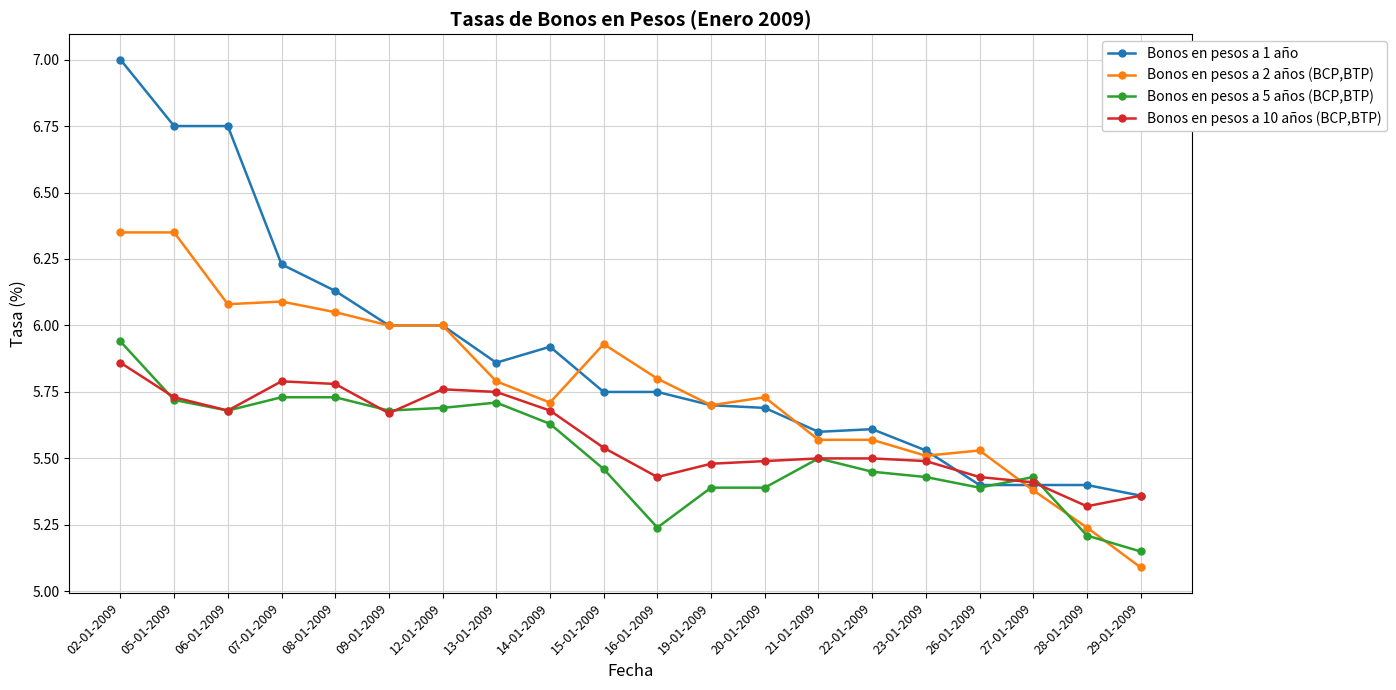

True or false: Bonos en pesos a 10 años (BCP,BTP) has a value of 5.5 at 19-01-2009.

True